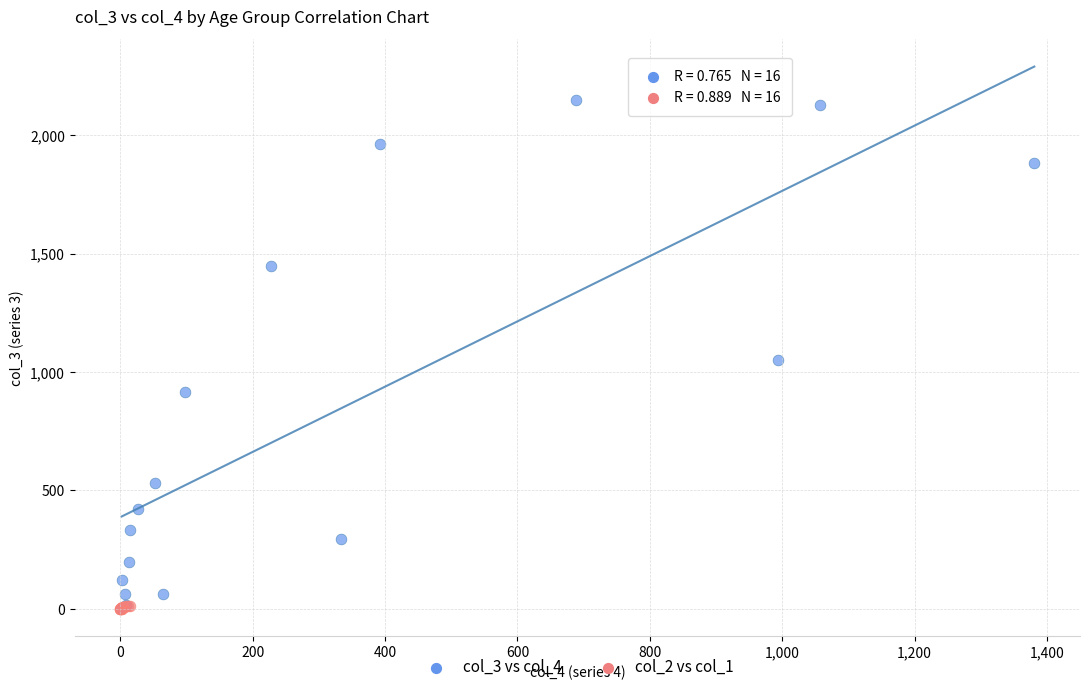

Which series has the largest Y range (max minus min)?

col_3 vs col_4